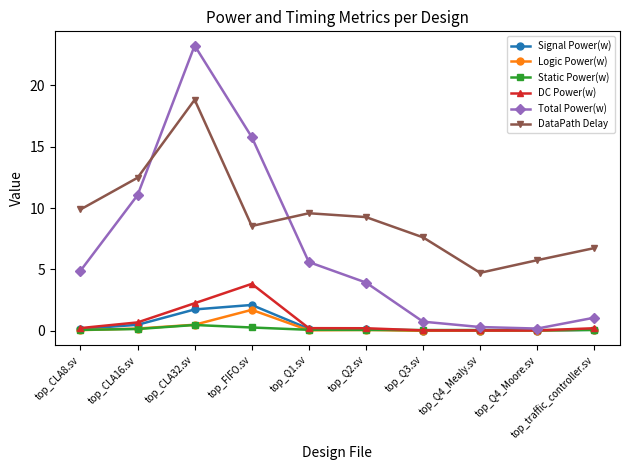

What is the maximum value for DataPath Delay?

18.8